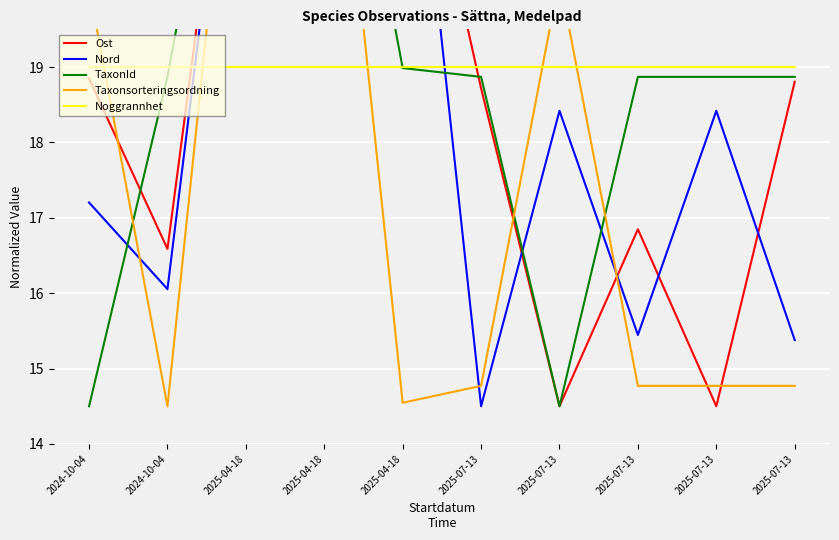

True or false: Nord has a value of 14.5 at 2025-07-13.

True